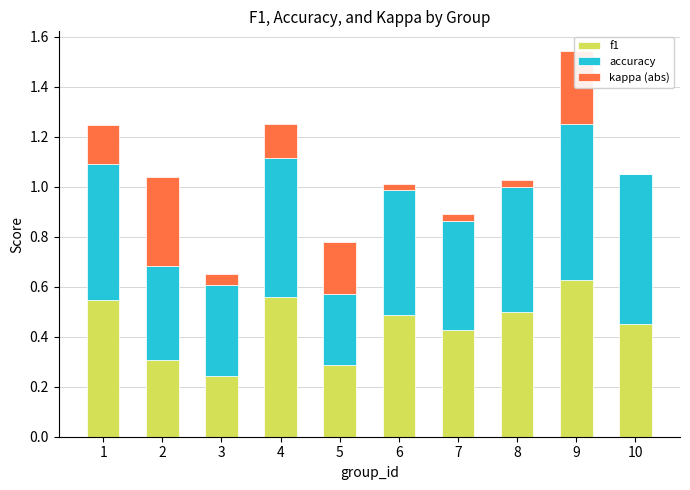

The value of f1 at 9 is 0.6. True or false?

True